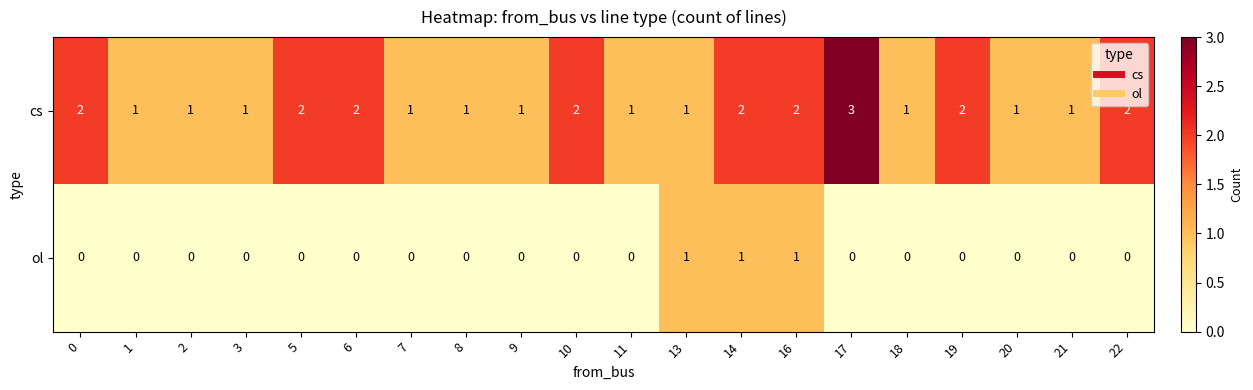

What is the sum of all cs values?

30